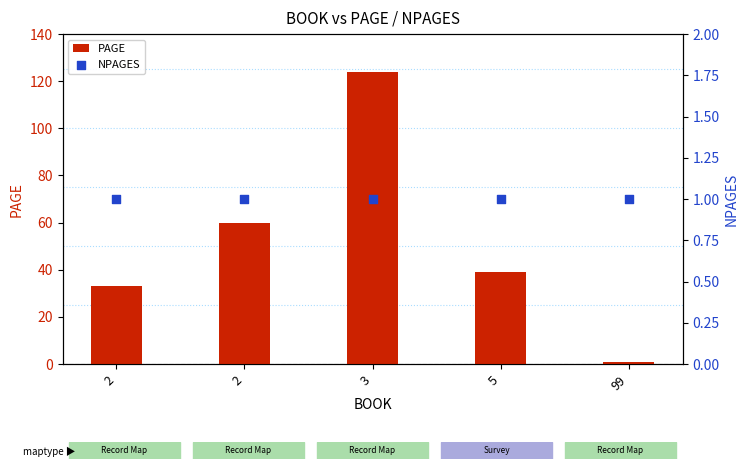

Is the value of NPAGES at 99 greater than the value of PAGE at 2?

No